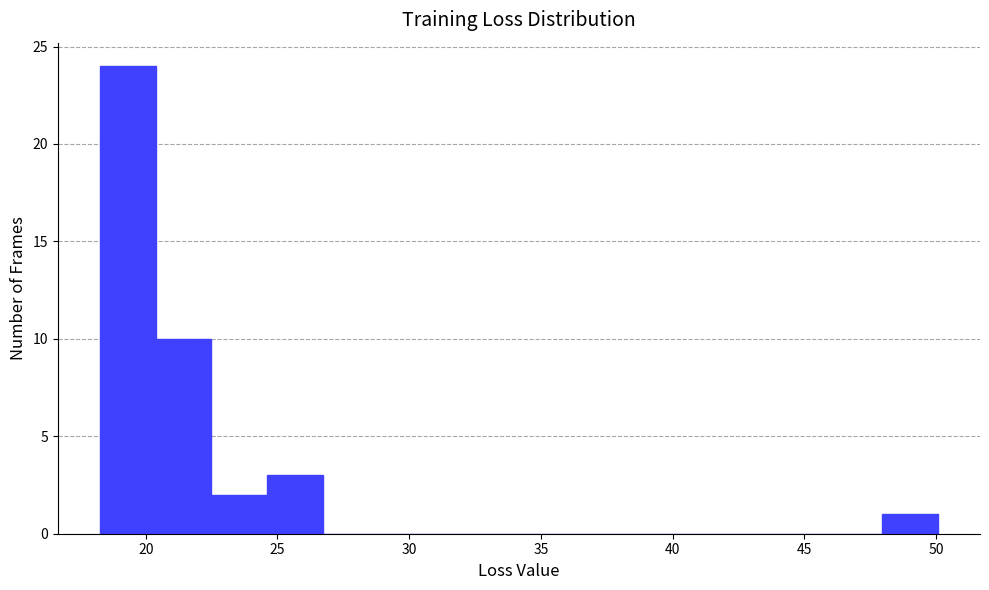

Over which range of the x-axis is the bar tallest?

18.5 to 20.5